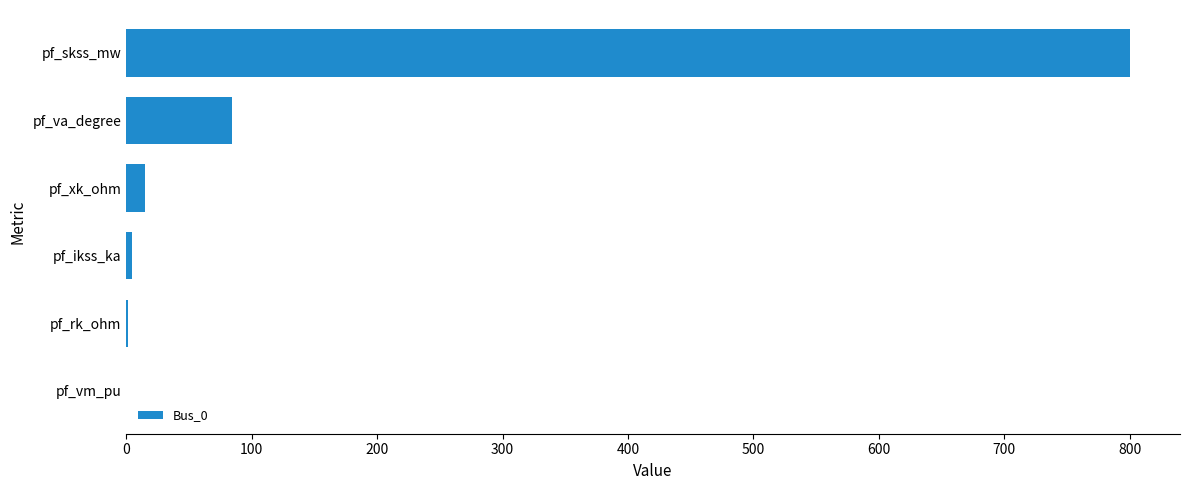

Between pf_rk_ohm and pf_skss_mw, which is larger?

pf_skss_mw